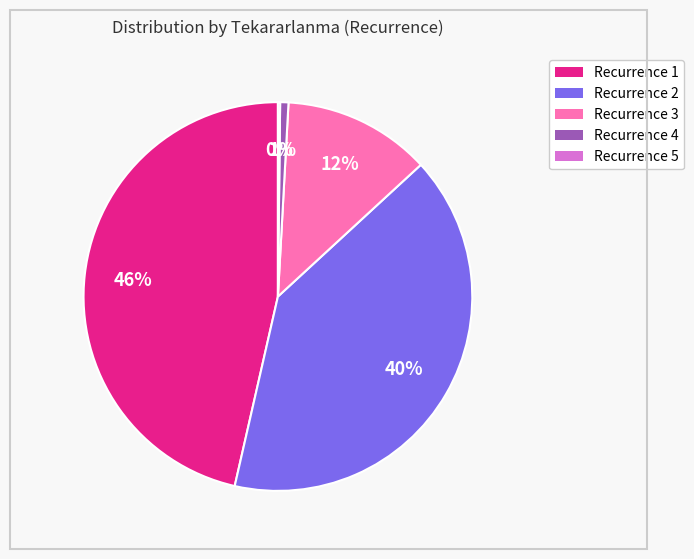

What is the largest slice in the pie chart?

Recurrence 1